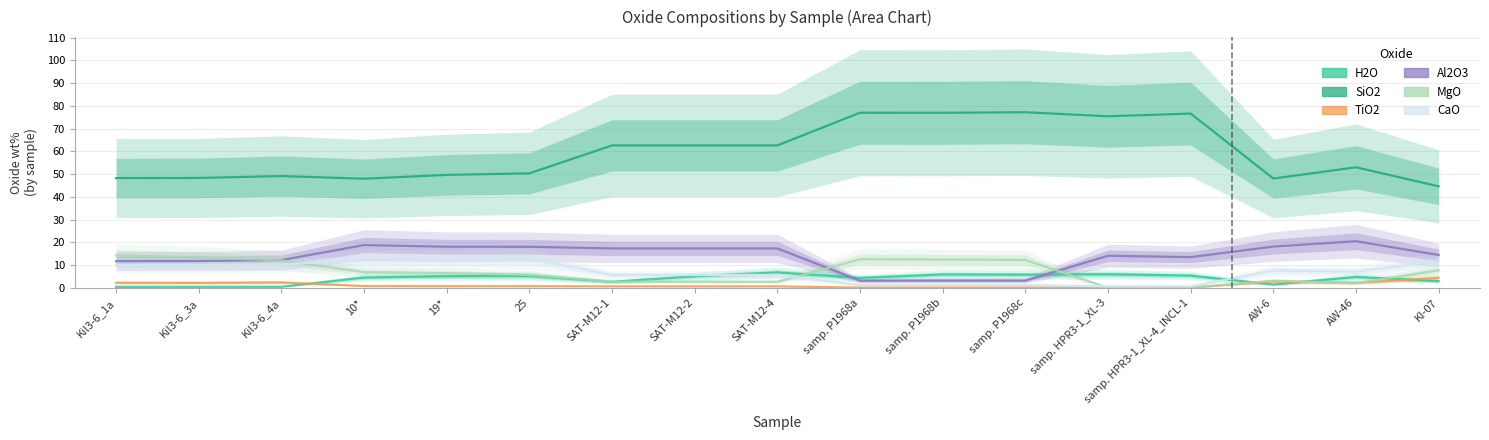

What is the value of the H2O point at the 12th from the left?

5.8